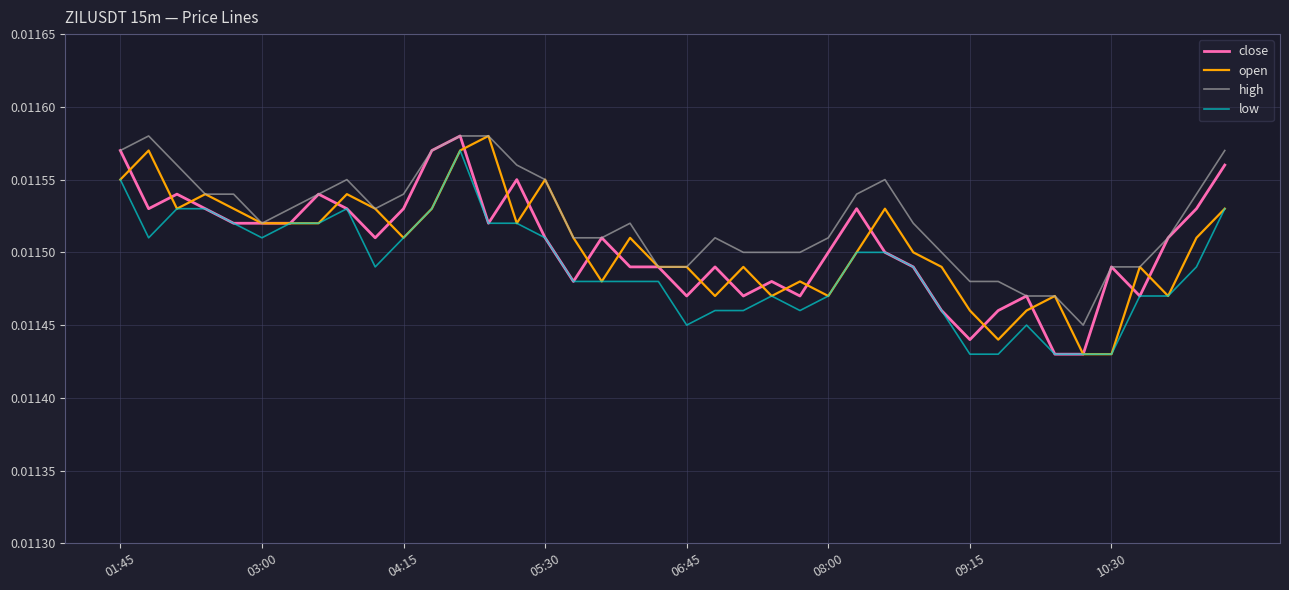

Which series has the largest total across all categories?

high